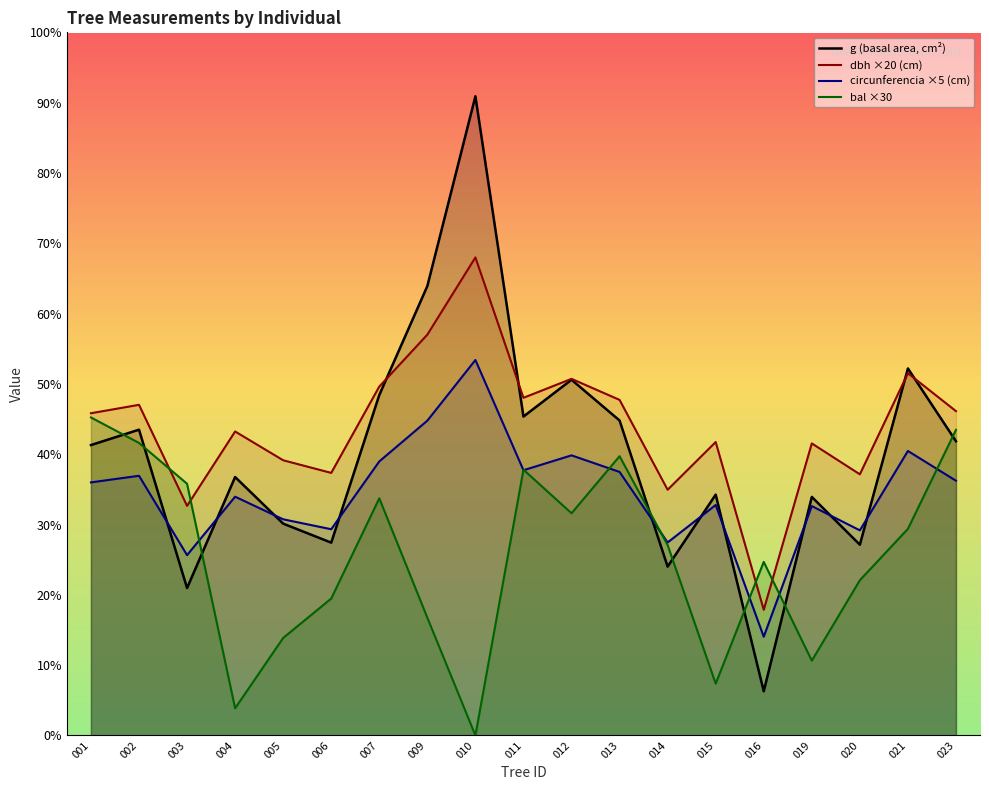

True or false: bal and dbh intersect in this chart.

True